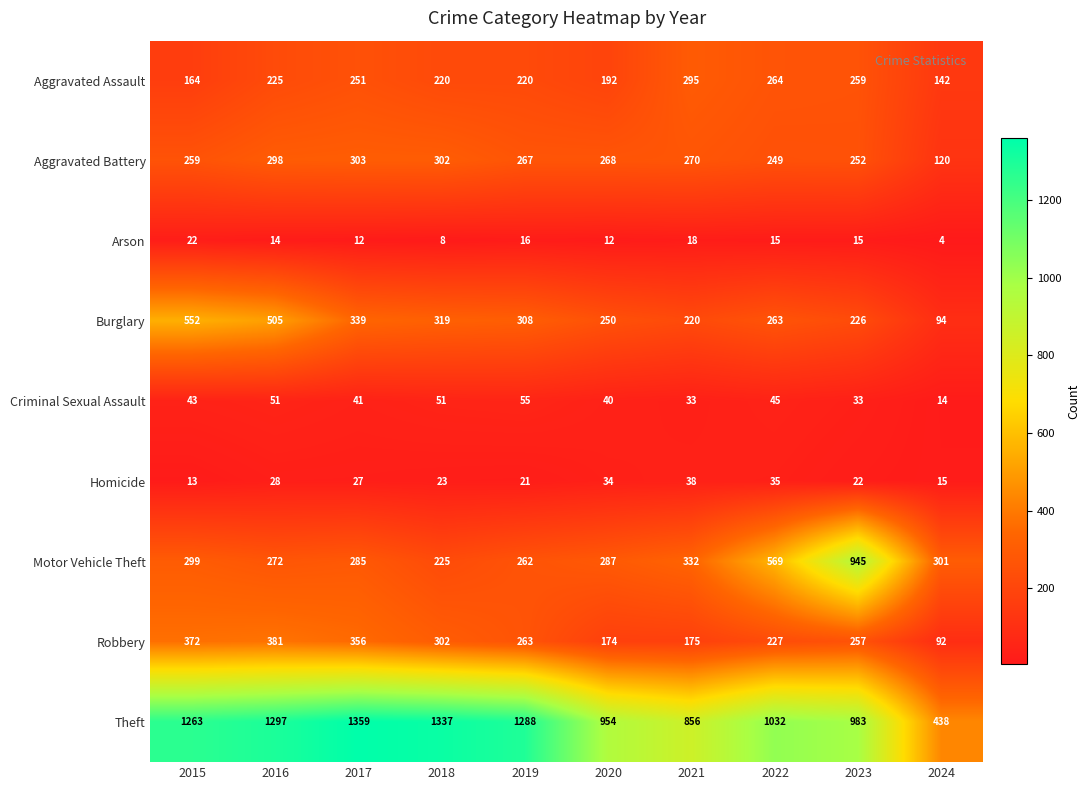

At which label does Burglary first exceed 308?

2015